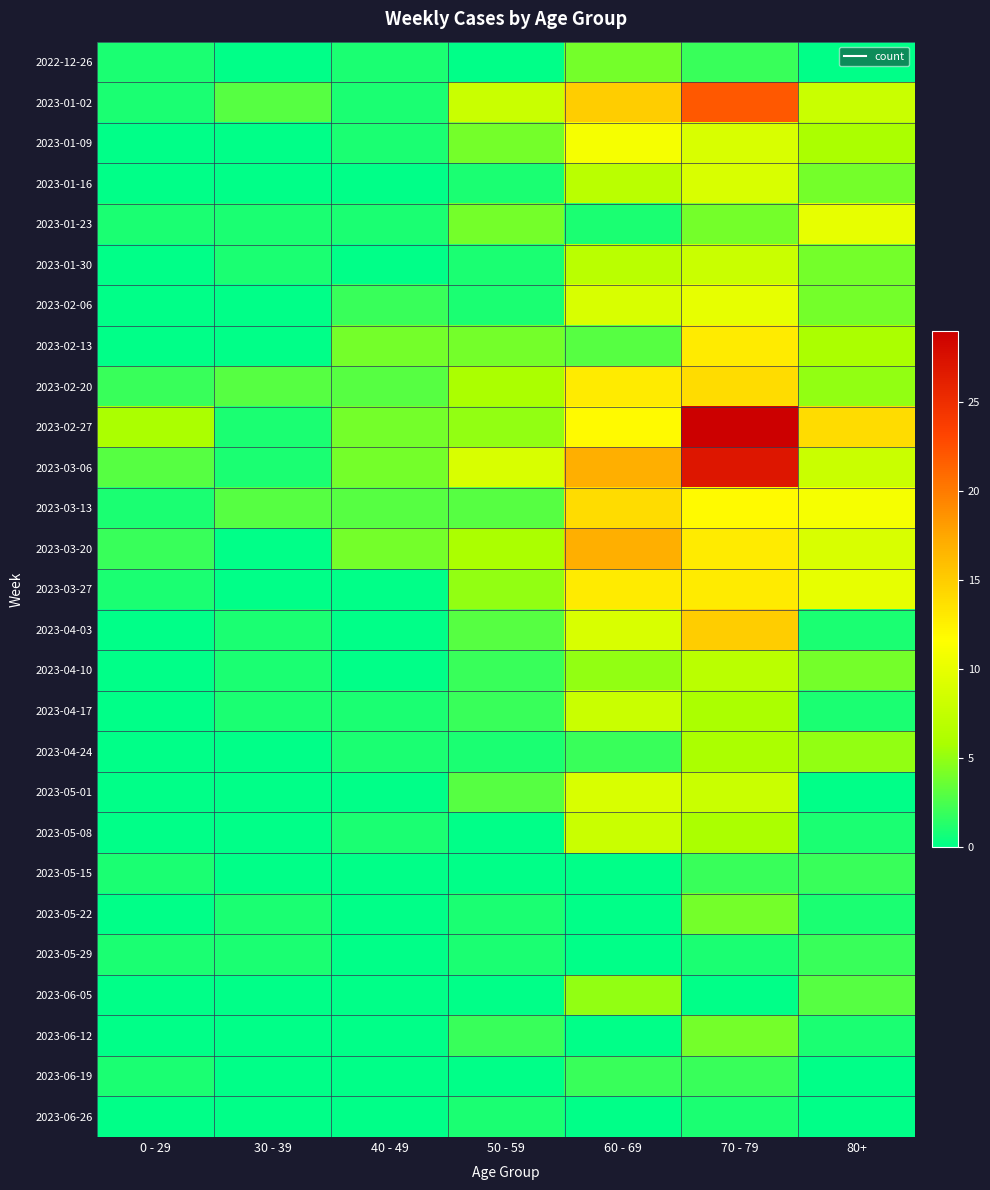

Reading left to right, transcribe all the data shown in this chart.

2022-12-26: 0 - 29=1	30 - 39=0	40 - 49=1	50 - 59=0	60 - 69=4	70 - 79=2	80+=0
2023-01-02: 0 - 29=1	30 - 39=3	40 - 49=1	50 - 59=8	60 - 69=15	70 - 79=22	80+=8
2023-01-09: 0 - 29=0	30 - 39=0	40 - 49=1	50 - 59=4	60 - 69=11	70 - 79=9	80+=6
2023-01-16: 0 - 29=0	30 - 39=0	40 - 49=0	50 - 59=1	60 - 69=7	70 - 79=9	80+=4
2023-01-23: 0 - 29=1	30 - 39=1	40 - 49=1	50 - 59=4	60 - 69=1	70 - 79=4	80+=10
2023-01-30: 0 - 29=0	30 - 39=1	40 - 49=0	50 - 59=1	60 - 69=7	70 - 79=8	80+=4
2023-02-06: 0 - 29=0	30 - 39=0	40 - 49=2	50 - 59=1	60 - 69=9	70 - 79=10	80+=4
2023-02-13: 0 - 29=0	30 - 39=0	40 - 49=4	50 - 59=4	60 - 69=3	70 - 79=13	80+=6
2023-02-20: 0 - 29=2	30 - 39=3	40 - 49=3	50 - 59=6	60 - 69=13	70 - 79=14	80+=5
2023-02-27: 0 - 29=6	30 - 39=1	40 - 49=4	50 - 59=5	60 - 69=12	70 - 79=29	80+=14
2023-03-06: 0 - 29=3	30 - 39=1	40 - 49=4	50 - 59=9	60 - 69=17	70 - 79=27	80+=8
2023-03-13: 0 - 29=1	30 - 39=3	40 - 49=3	50 - 59=3	60 - 69=14	70 - 79=12	80+=11
2023-03-20: 0 - 29=2	30 - 39=0	40 - 49=4	50 - 59=6	60 - 69=17	70 - 79=13	80+=9
2023-03-27: 0 - 29=1	30 - 39=0	40 - 49=0	50 - 59=5	60 - 69=13	70 - 79=13	80+=10
2023-04-03: 0 - 29=0	30 - 39=1	40 - 49=0	50 - 59=3	60 - 69=9	70 - 79=15	80+=1
2023-04-10: 0 - 29=0	30 - 39=1	40 - 49=0	50 - 59=2	60 - 69=5	70 - 79=7	80+=4
2023-04-17: 0 - 29=0	30 - 39=1	40 - 49=1	50 - 59=2	60 - 69=8	70 - 79=6	80+=1
2023-04-24: 0 - 29=0	30 - 39=0	40 - 49=1	50 - 59=1	60 - 69=2	70 - 79=6	80+=5
2023-05-01: 0 - 29=0	30 - 39=0	40 - 49=0	50 - 59=3	60 - 69=9	70 - 79=8	80+=0
2023-05-08: 0 - 29=0	30 - 39=0	40 - 49=1	50 - 59=0	60 - 69=8	70 - 79=6	80+=1
2023-05-15: 0 - 29=1	30 - 39=0	40 - 49=0	50 - 59=0	60 - 69=0	70 - 79=2	80+=2
2023-05-22: 0 - 29=0	30 - 39=1	40 - 49=0	50 - 59=1	60 - 69=0	70 - 79=4	80+=1
2023-05-29: 0 - 29=1	30 - 39=1	40 - 49=0	50 - 59=1	60 - 69=0	70 - 79=1	80+=2
2023-06-05: 0 - 29=0	30 - 39=0	40 - 49=0	50 - 59=0	60 - 69=5	70 - 79=0	80+=3
2023-06-12: 0 - 29=0	30 - 39=0	40 - 49=0	50 - 59=2	60 - 69=0	70 - 79=4	80+=1
2023-06-19: 0 - 29=1	30 - 39=0	40 - 49=0	50 - 59=0	60 - 69=2	70 - 79=2	80+=0
2023-06-26: 0 - 29=0	30 - 39=0	40 - 49=0	50 - 59=1	60 - 69=0	70 - 79=1	80+=0